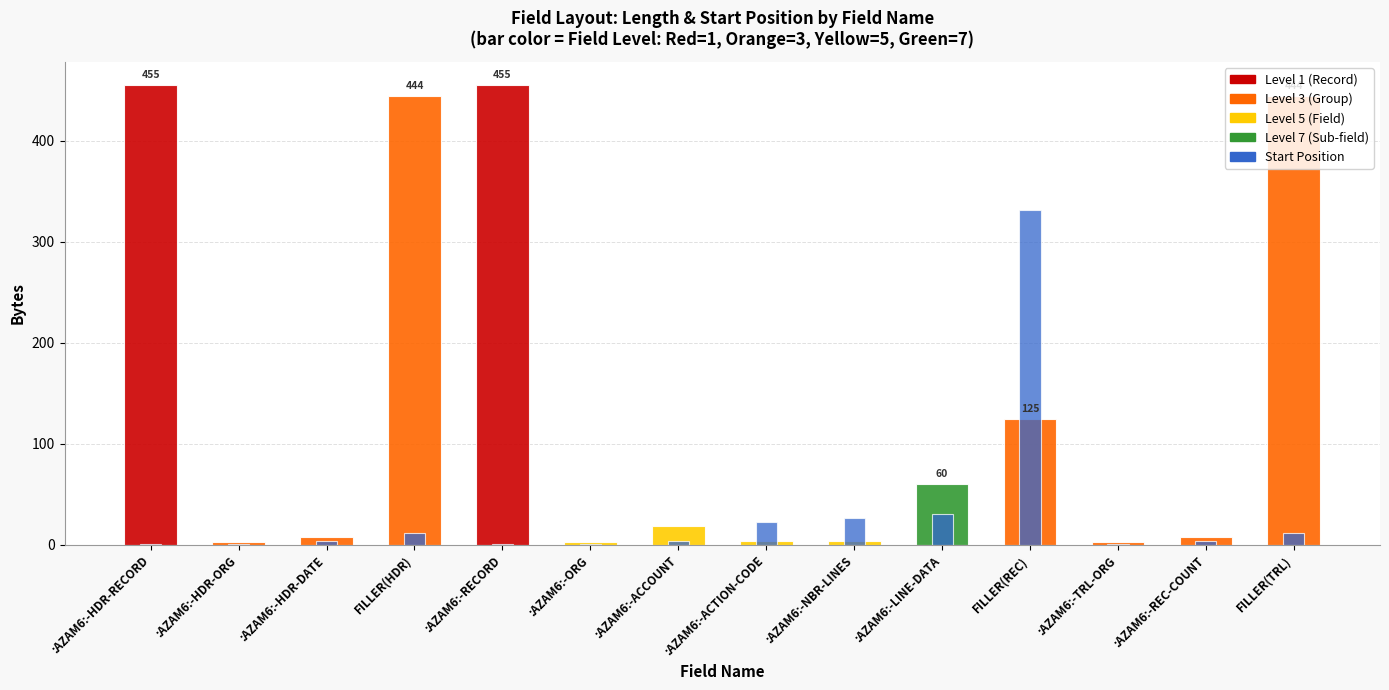

At which category is the sum across all series the highest?

:AZAM6:-HDR-RECORD